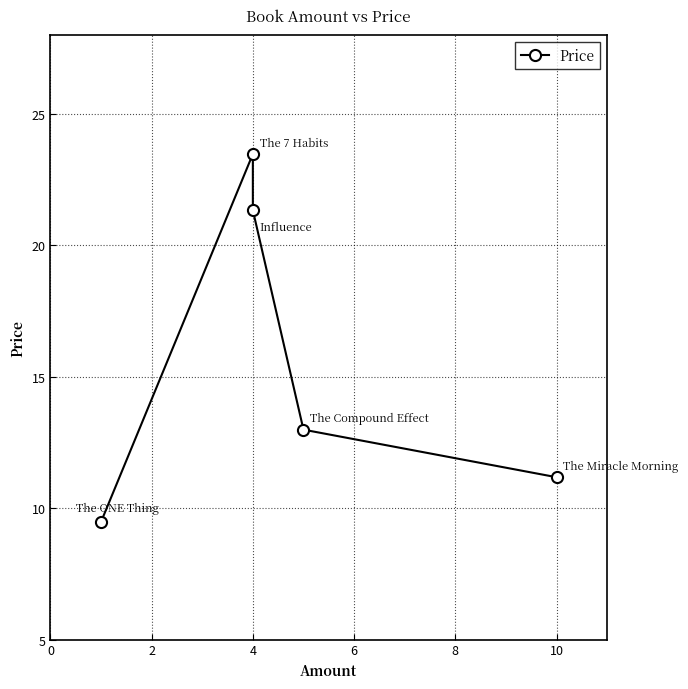

Does the chart have visible grid lines?

Yes